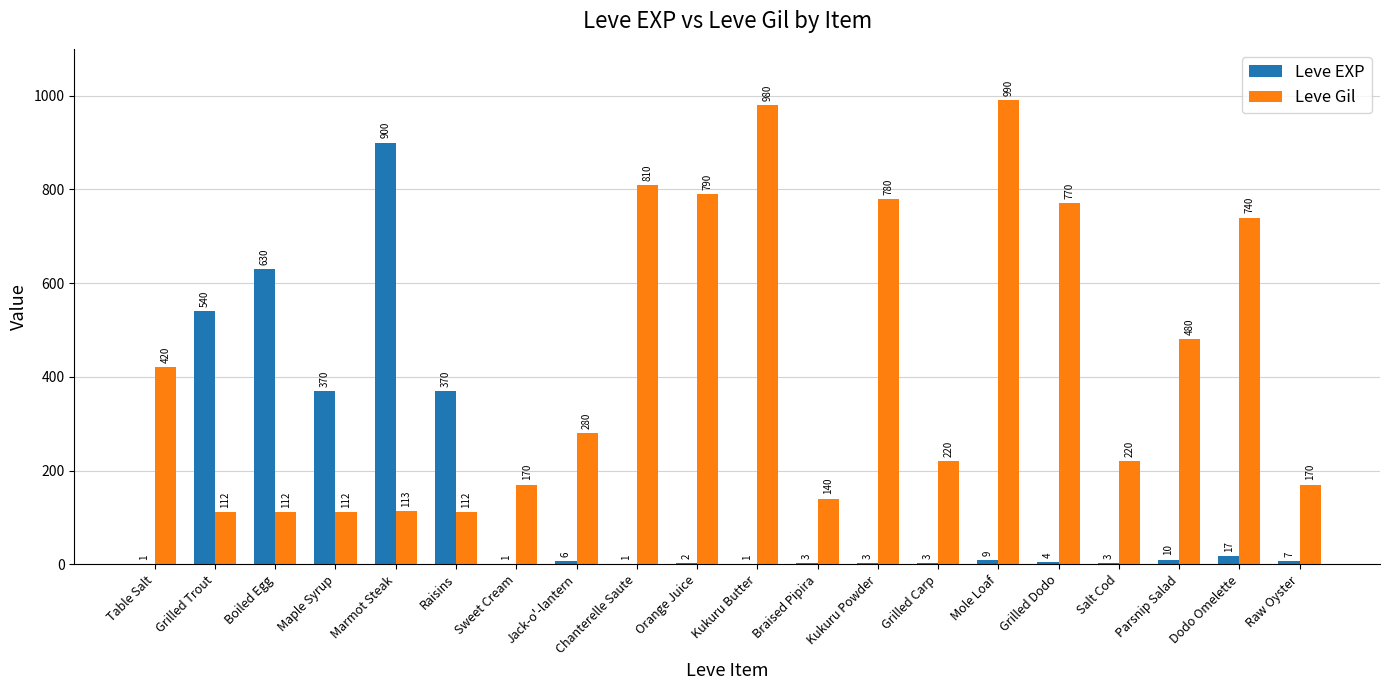

What is the average value of the Leve EXP series?

144